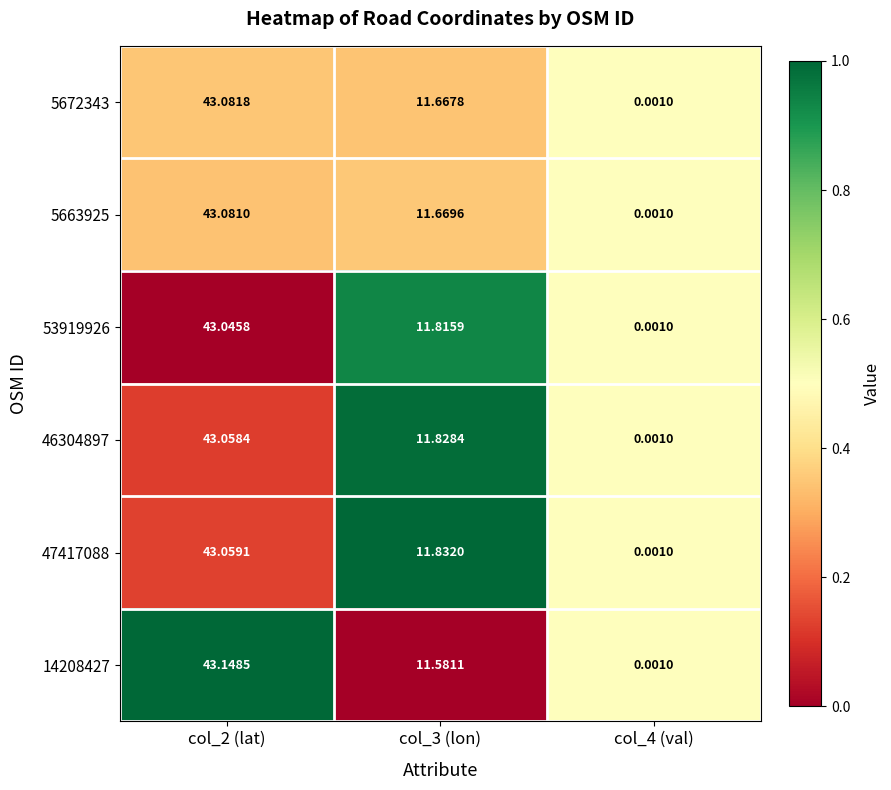

How many data points in 5672343 are less than 11?

1